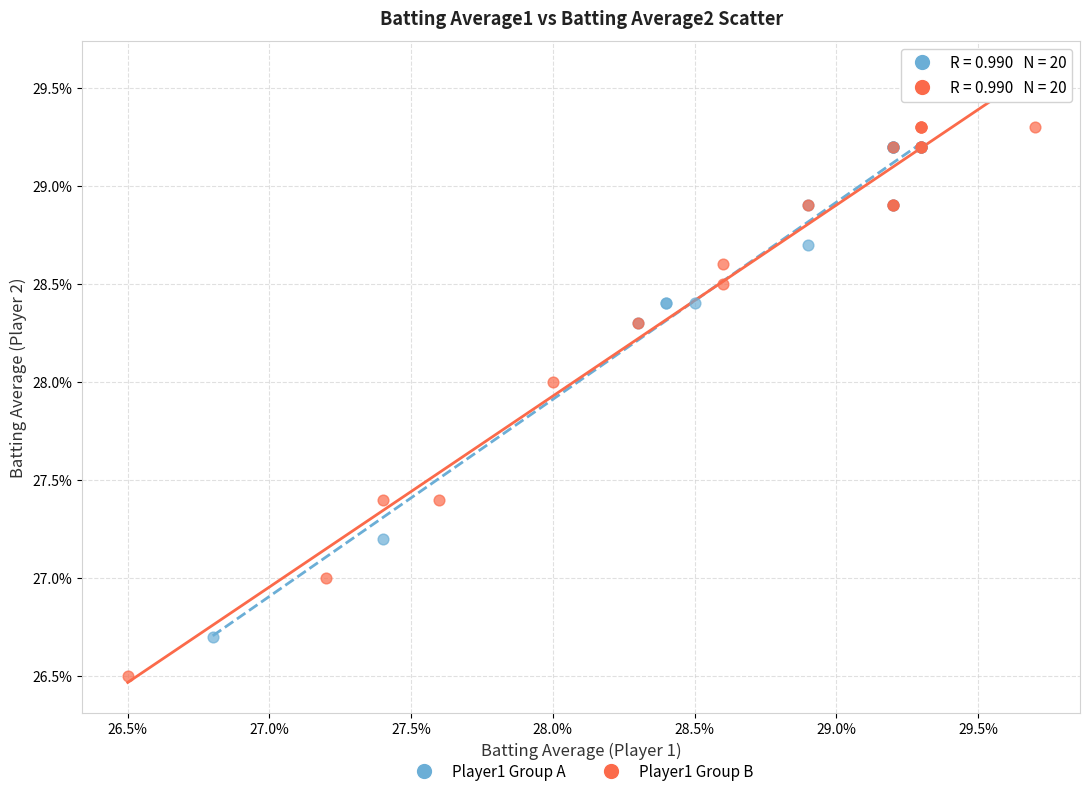

Which series reaches the minimum Y coordinate?

Player1 Group B